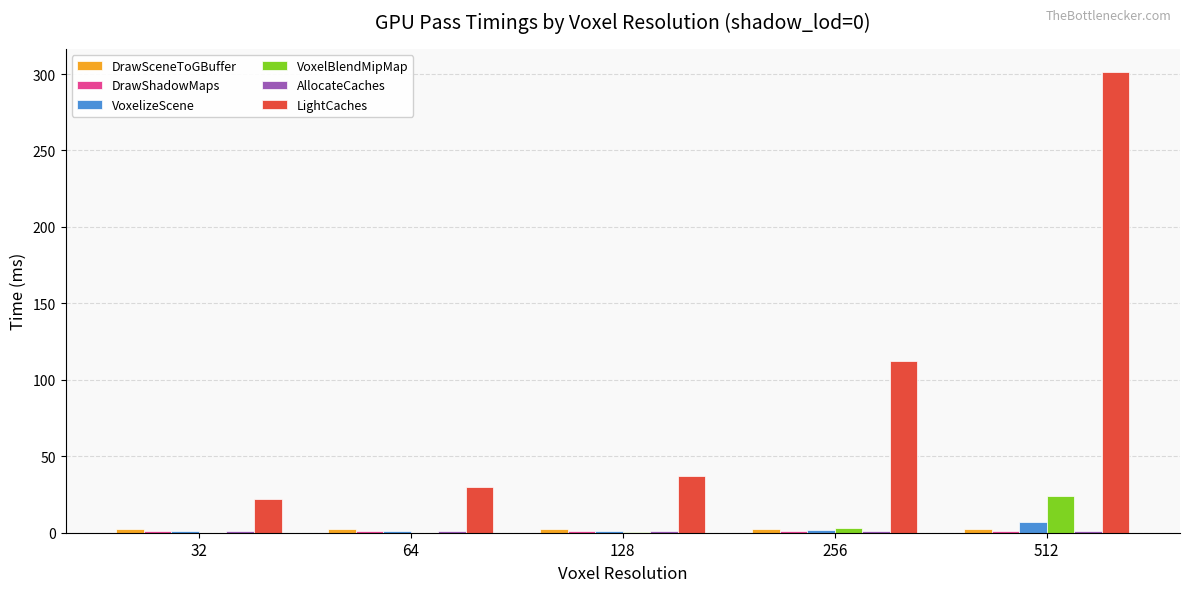

What is the total value across all series at 256?

122.3